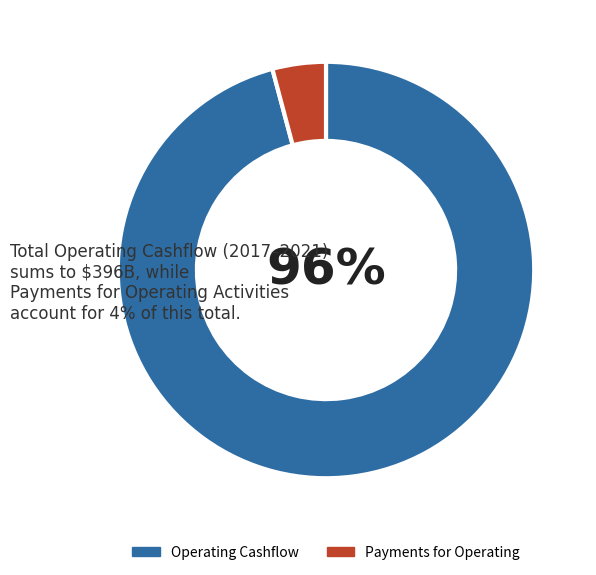

Does any single category account for the majority?

Yes